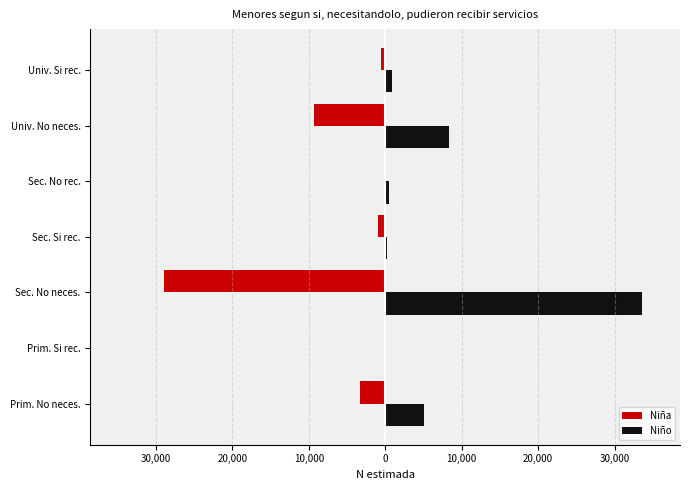

What is the sum of all Niño values?

48499